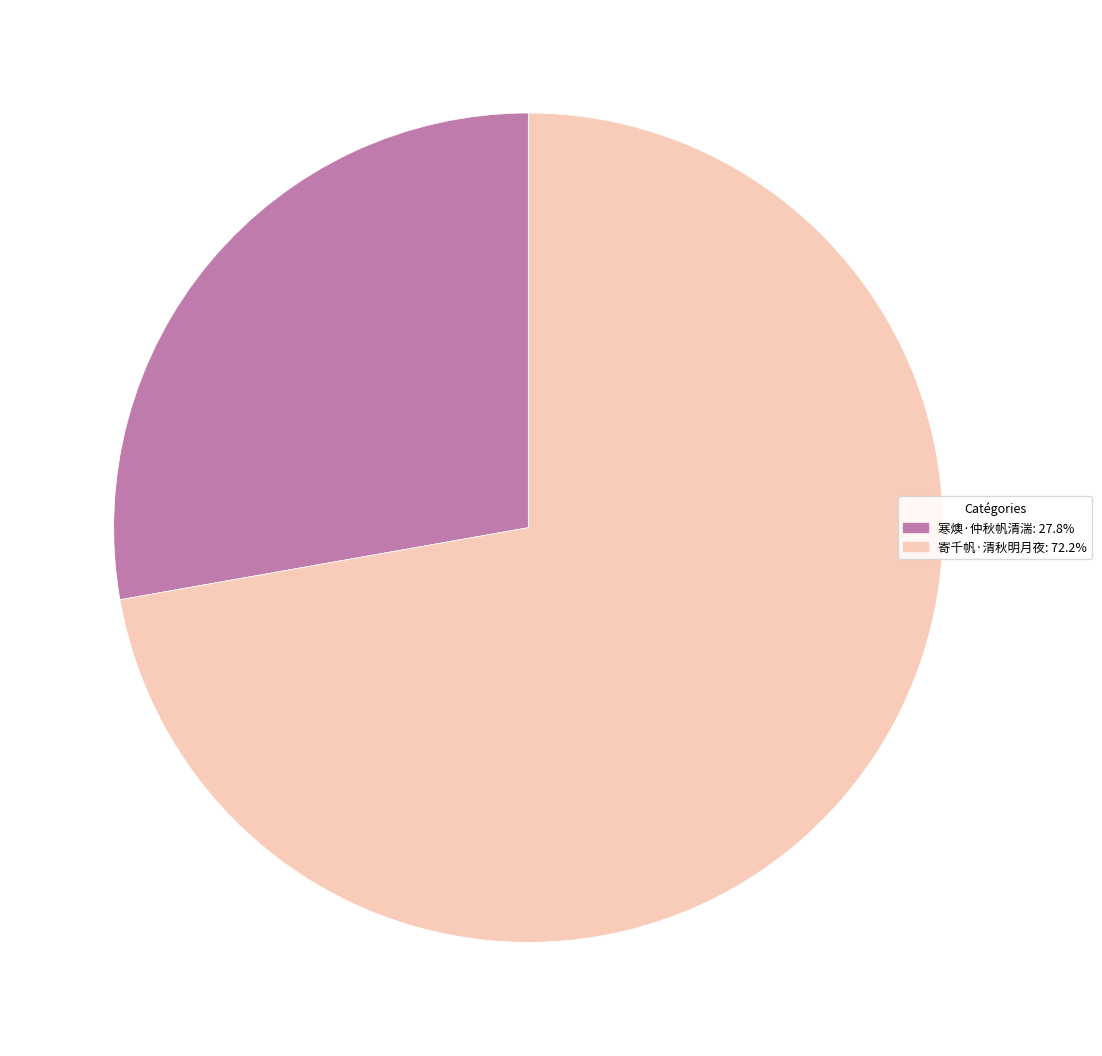

Which has a higher value, 寄千帆·清秋明月夜 or 寒燠·仲秋帆清湍?

寄千帆·清秋明月夜